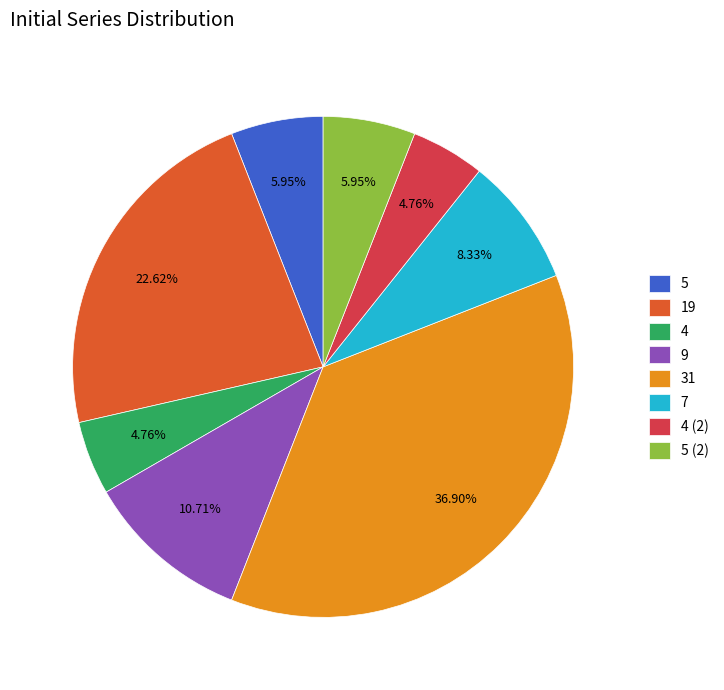

Combined, do 5 (2) and 4 (2) account for over 50%?

No